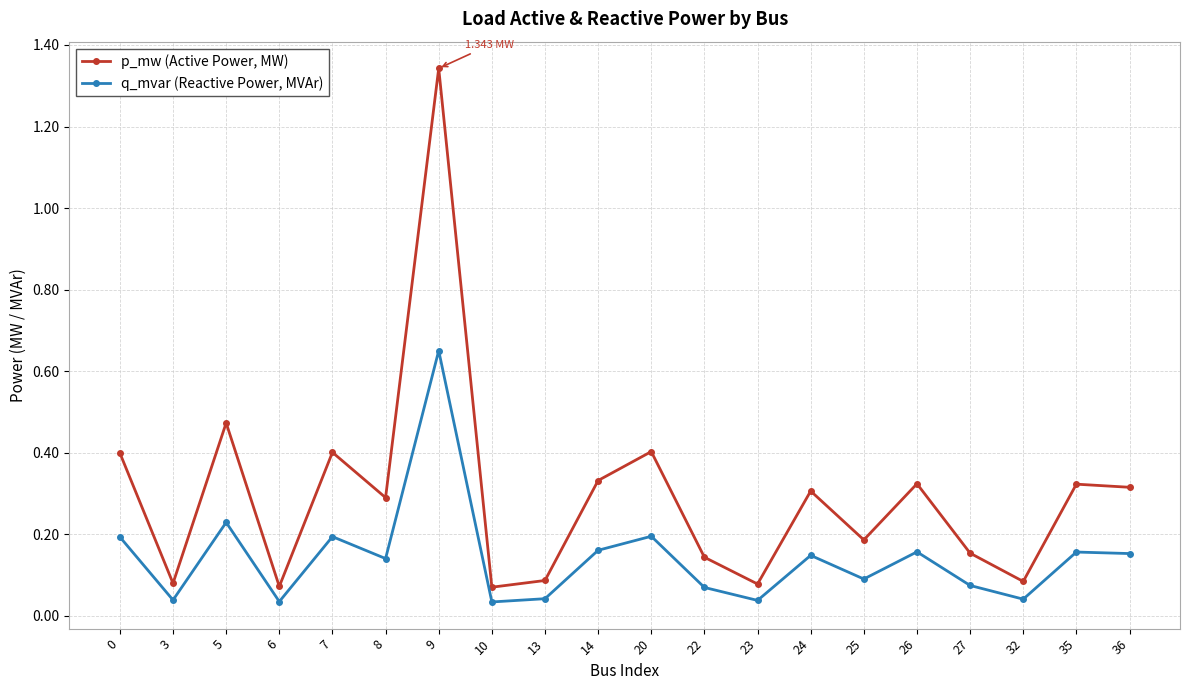

At how many categories does at least one series exceed 0?

20